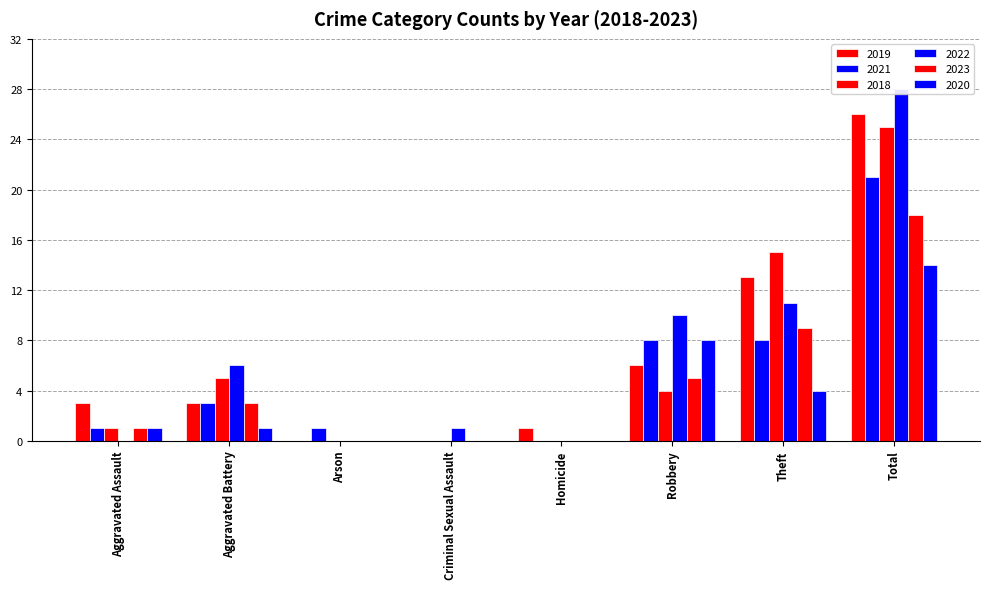

What position from the left is Arson?

3